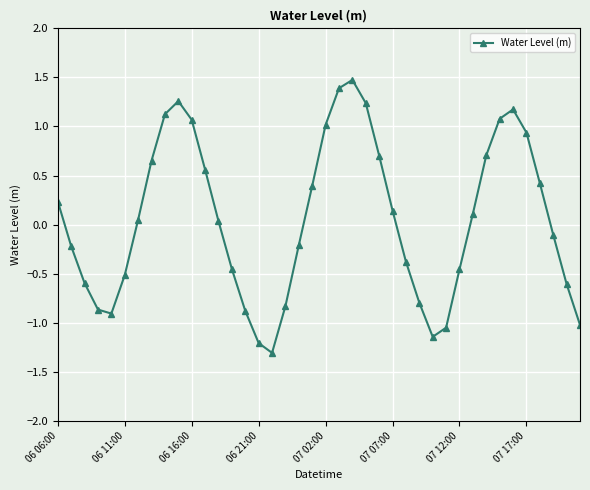

How many values are above zero?

21